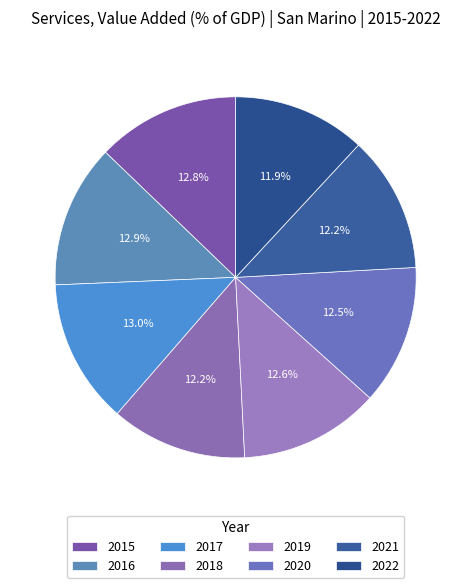

To the nearest percent, what is the combined percentage of 2015 and 2019?

25%